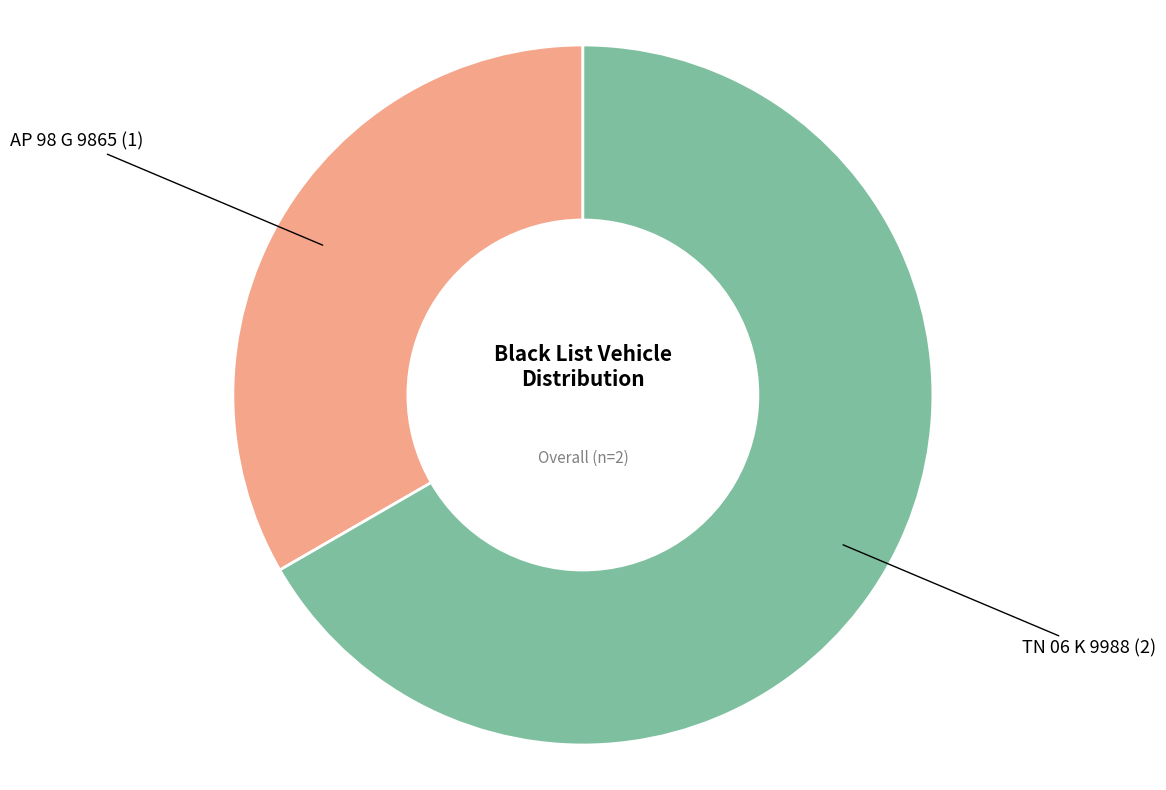

Is there any slice that represents more than half of the pie?

Yes